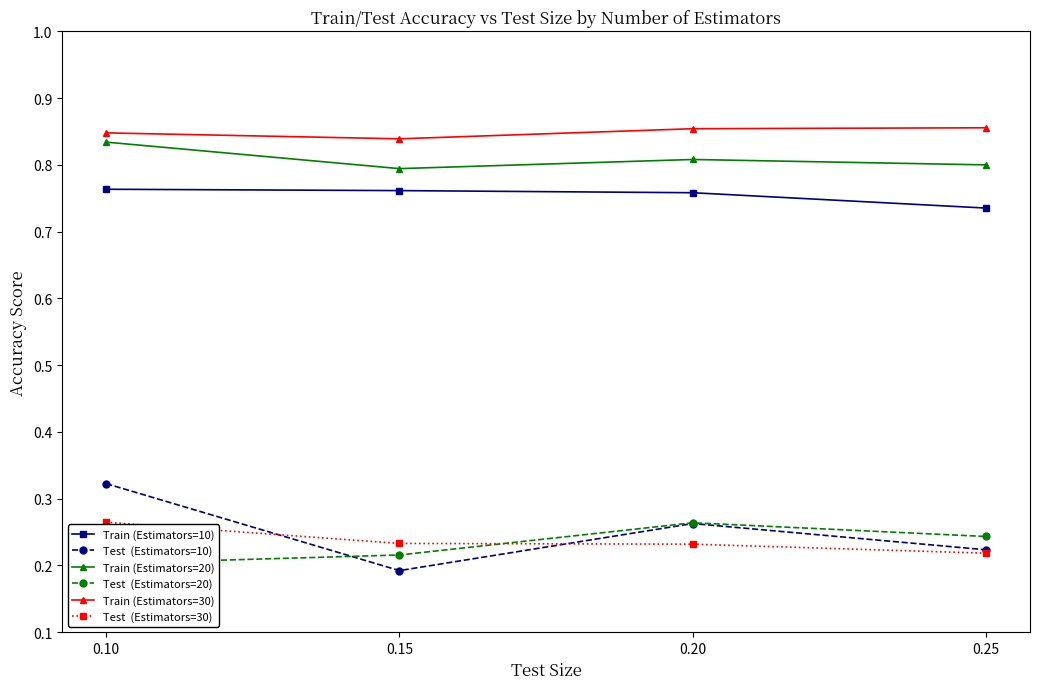

At which category is the sum across all series the highest?

0.10